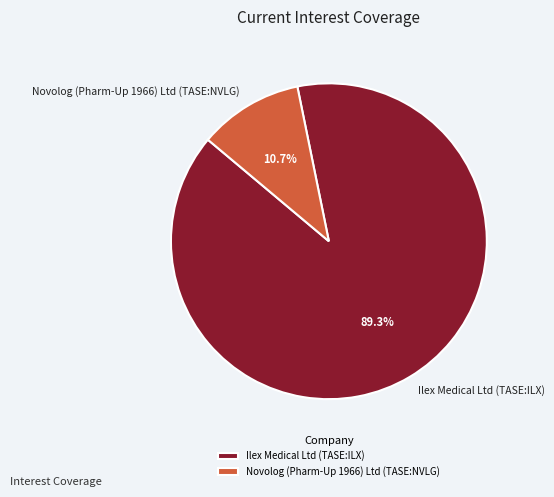

To the nearest percent, what portion does Ilex Medical Ltd (TASE:ILX) represent?

89%